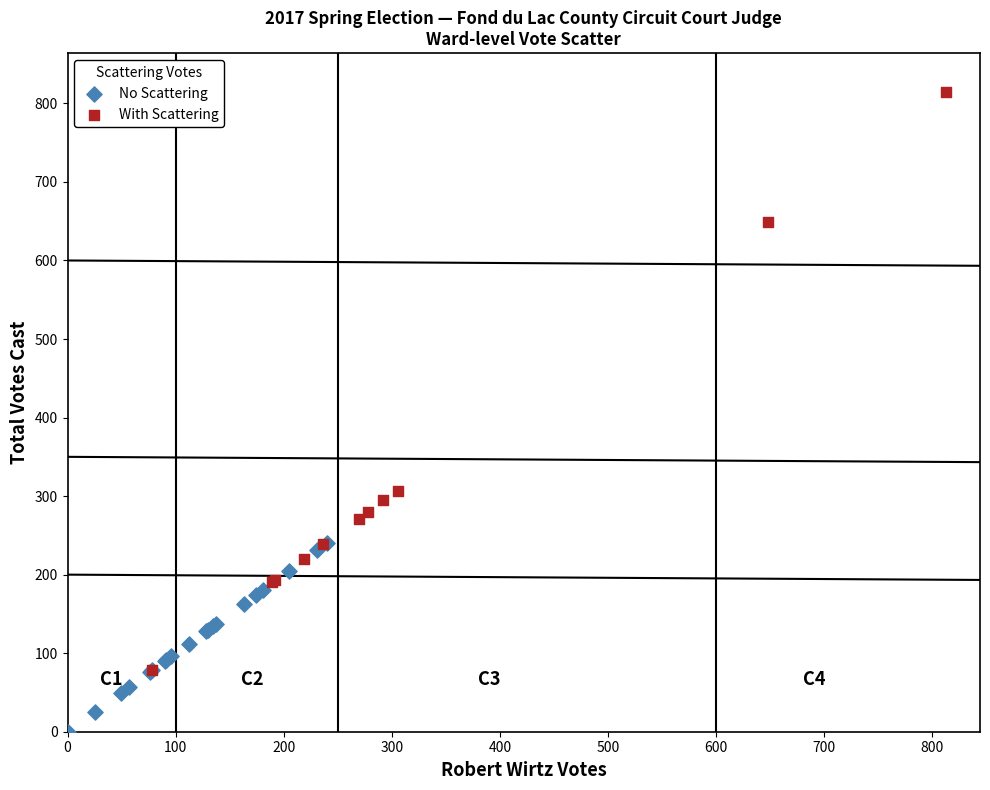

Which series contains the lowest Y value?

No Scattering